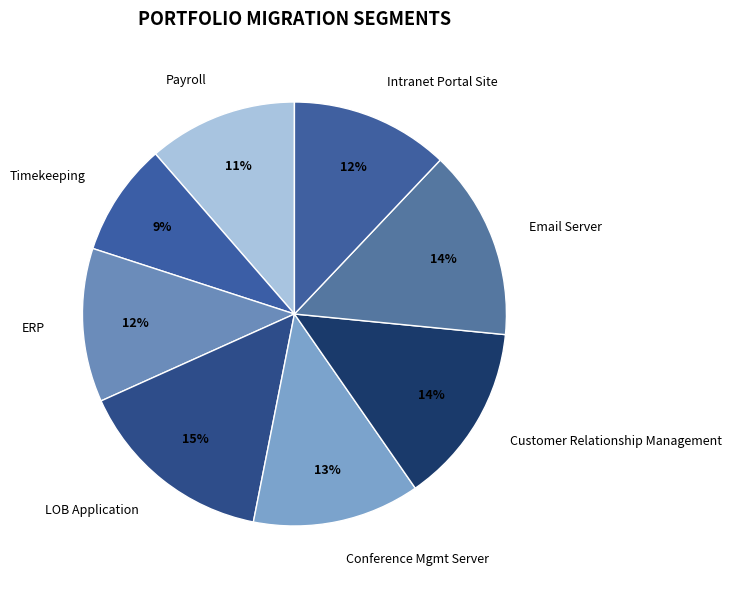

To the nearest percent, what portion does LOB Application represent?

15%